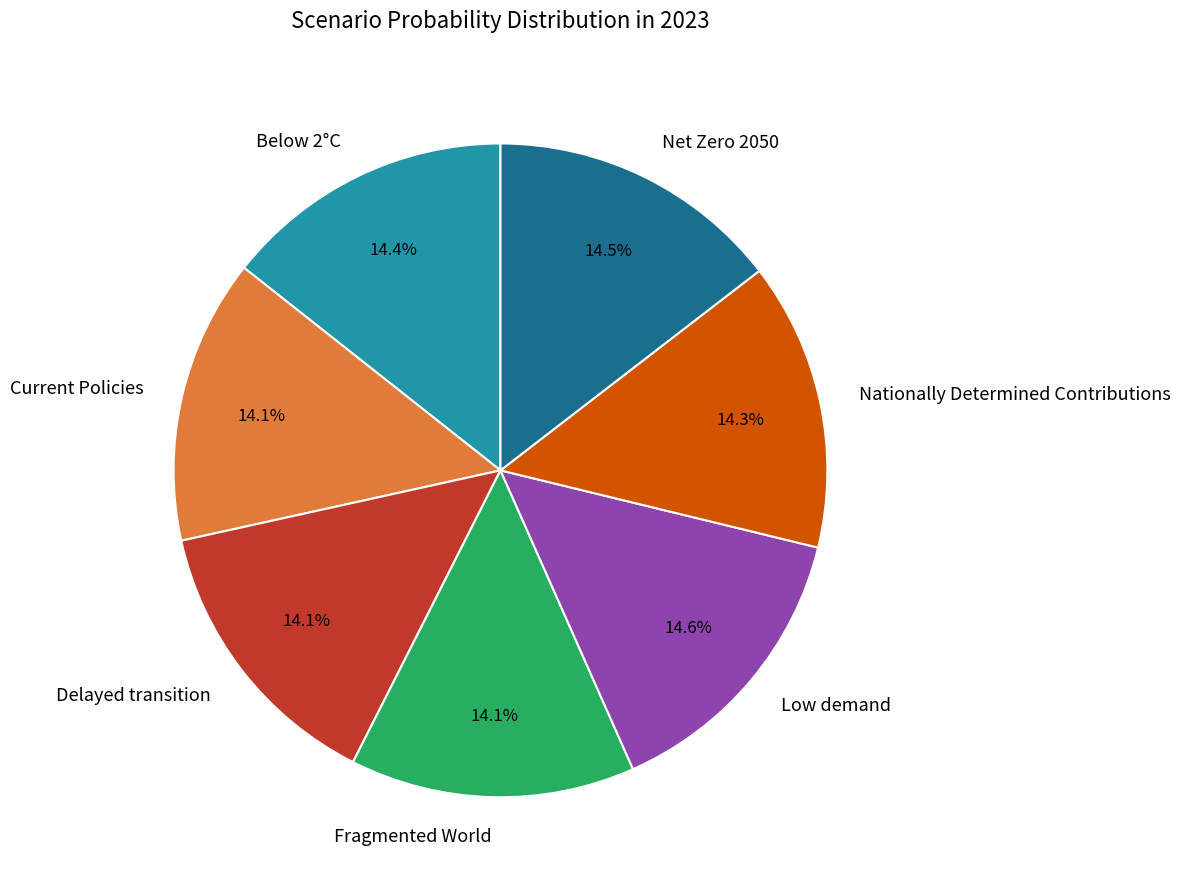

What percentage is the Fragmented World slice, to the nearest percent?

14%